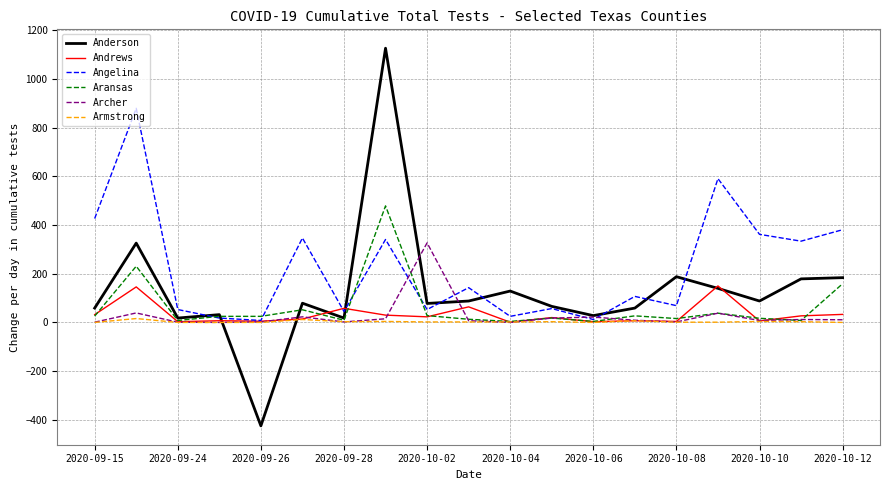

Which series has the largest range (max minus min)?

Anderson